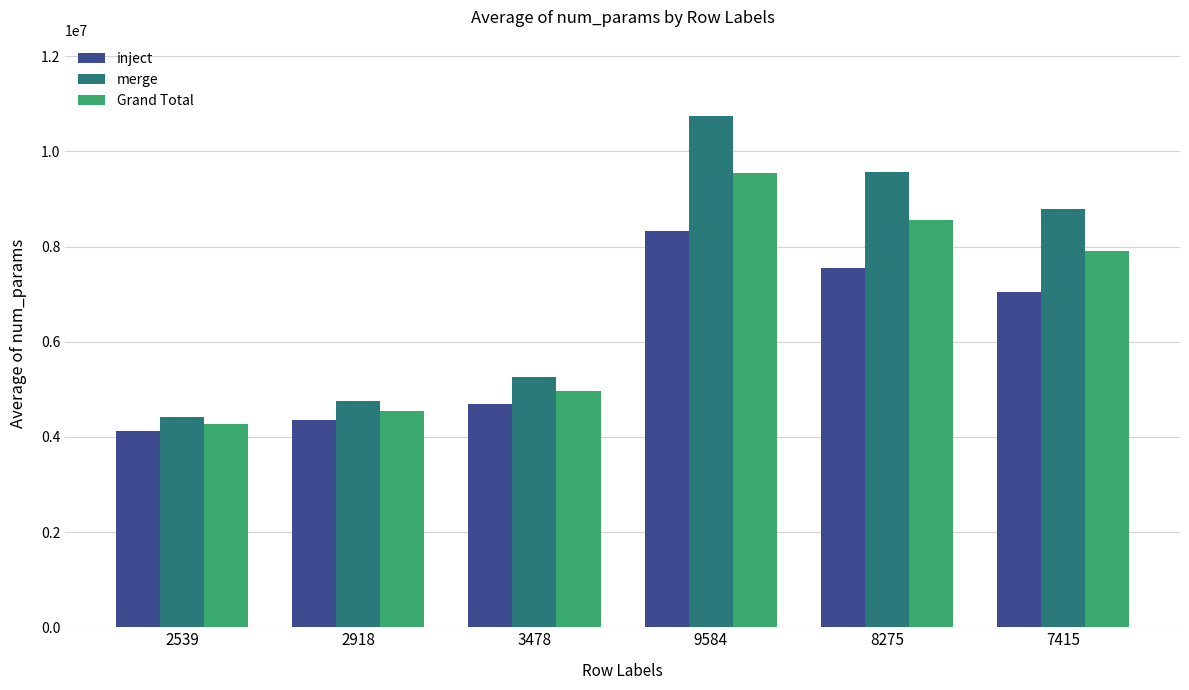

What is the difference between the highest and lowest values at 2539?

299562.7